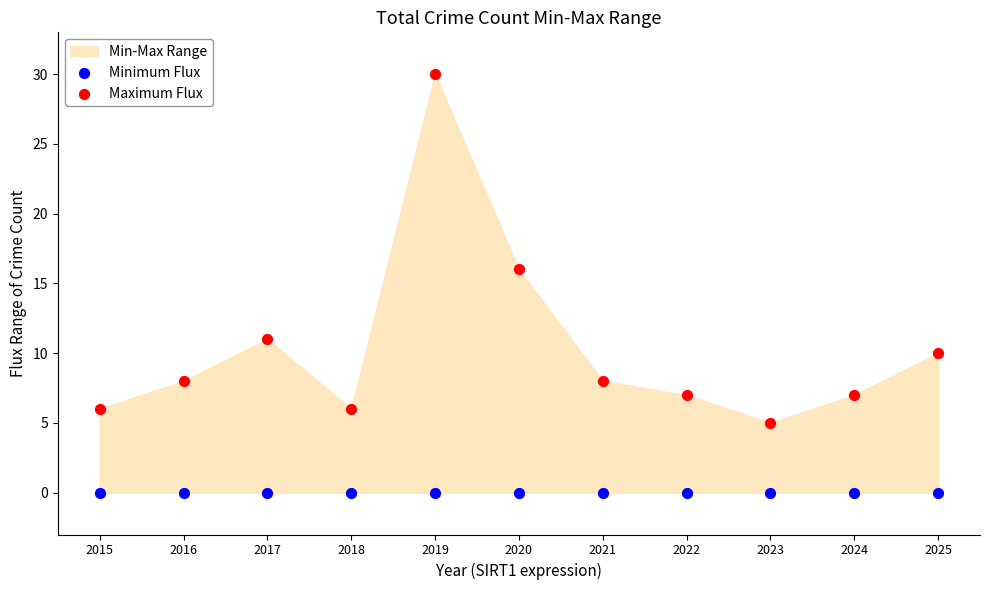

In the Maximum Flux series, what Y value is closest to 17?

16